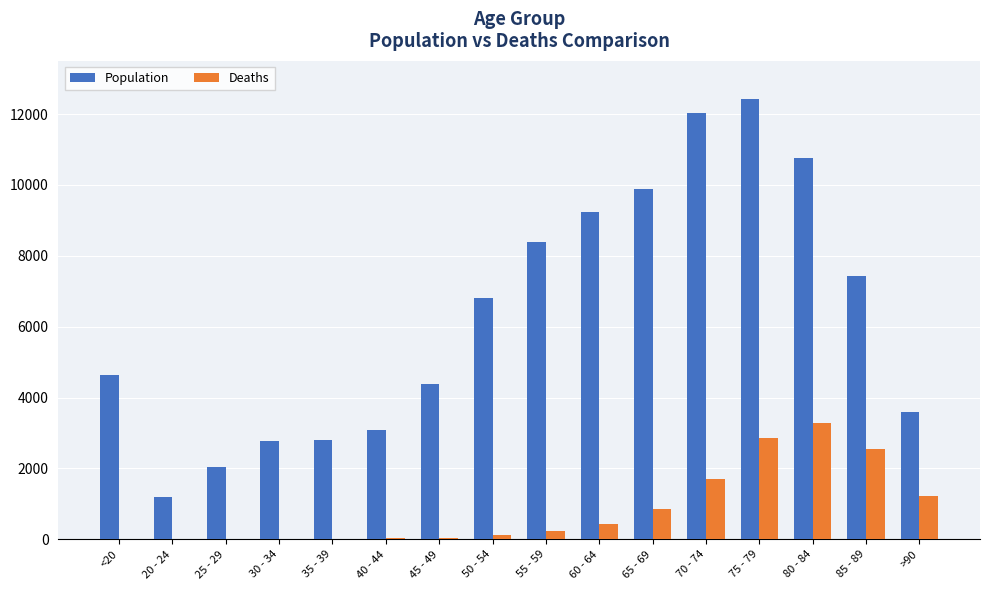

What is the highest value of the Deaths series?

3273